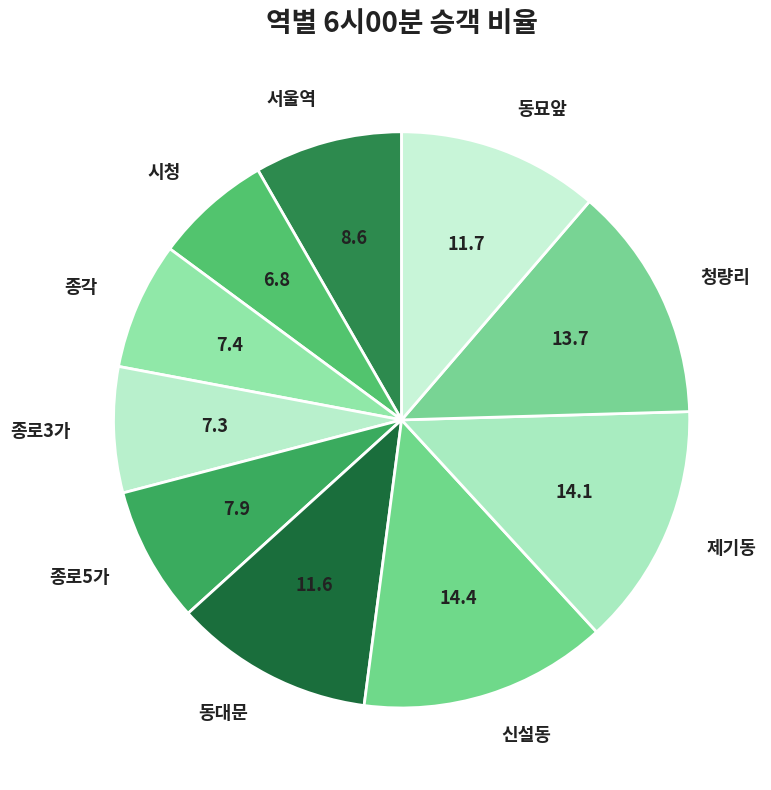

True or false: 동대문 accounts for 1% of the total.

False